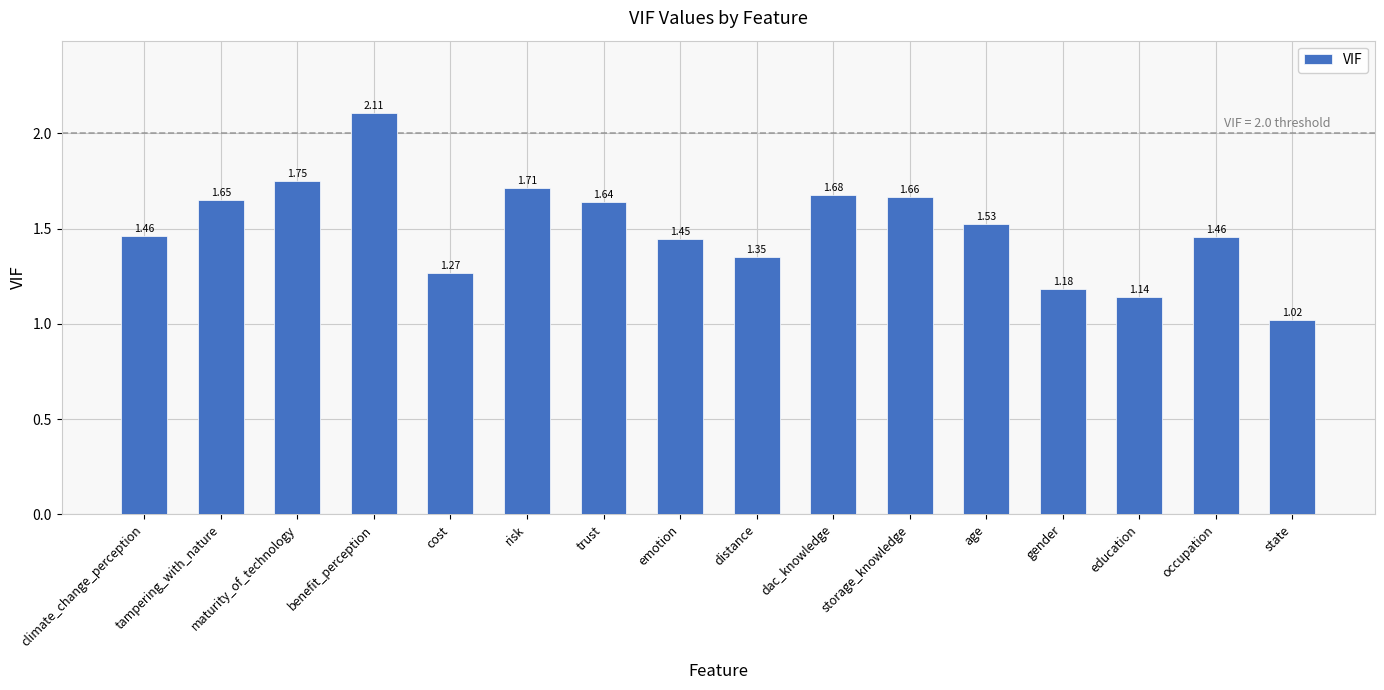

At which category does the chart reach its minimum across all series?

state